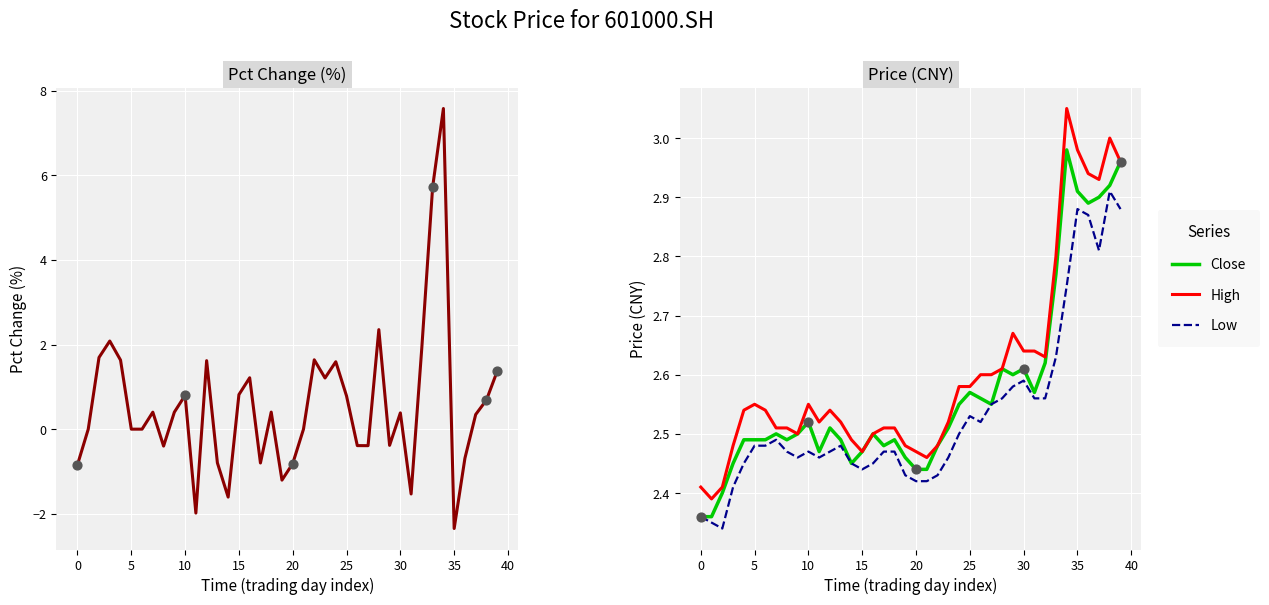

Is the value of Low at 24 greater than the value of High at 38?

No